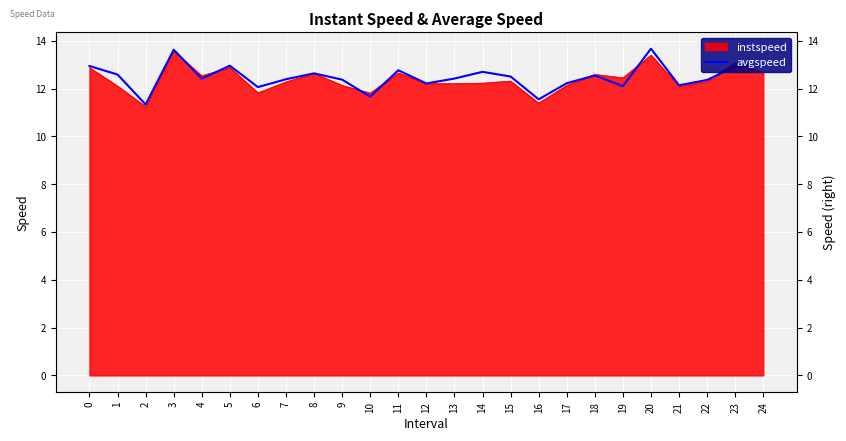

Reading right to left, transcribe all the data shown in this chart.

13.0	12.9	12.4	12.1	13.7	12.1	12.5	12.2	11.5	12.5	12.7	12.4	12.2	12.8	11.7	12.4	12.6	12.4	12.1	13.0	12.4	13.6	11.3	12.6	12.9